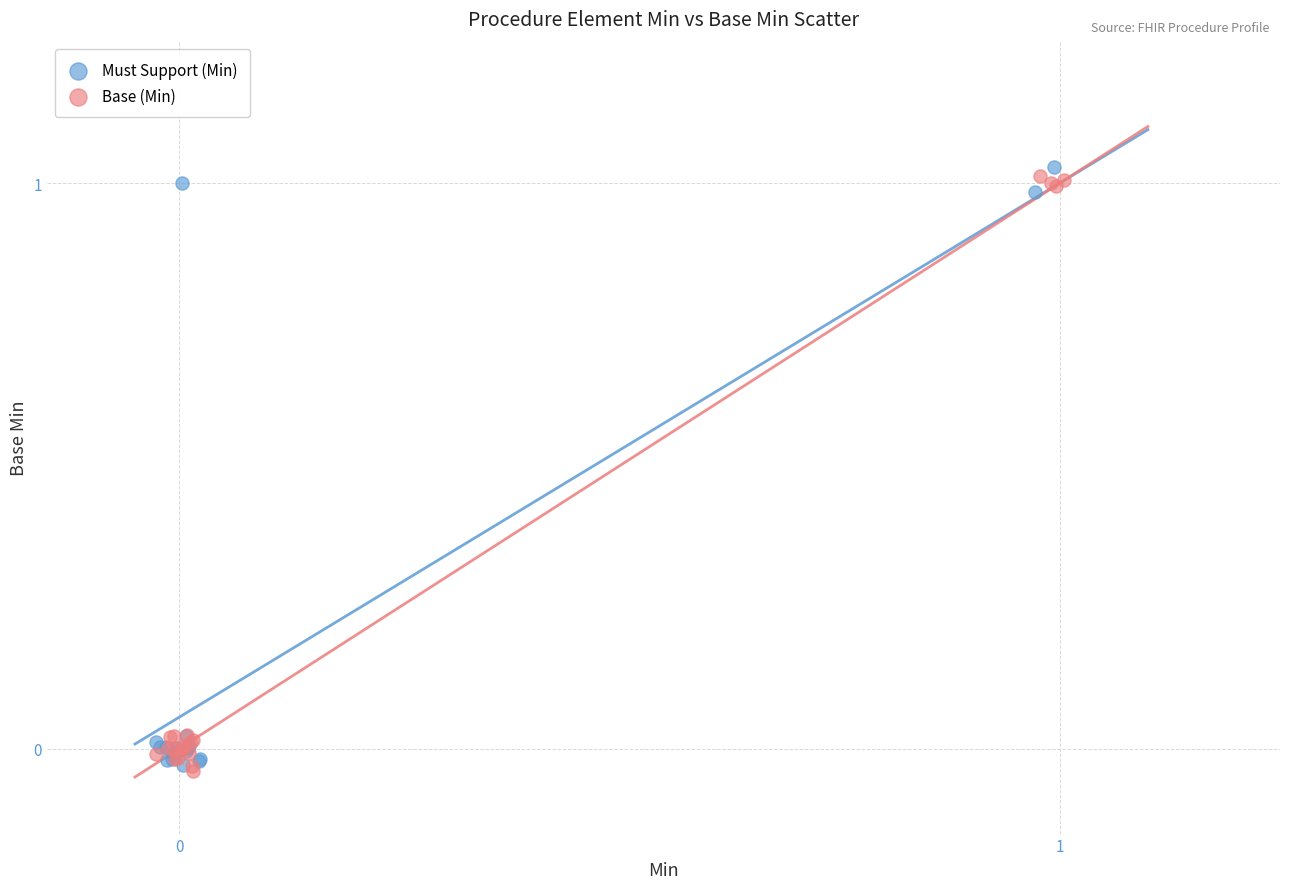

What are all the series names shown in the legend?

Must Support (Min), Base (Min)